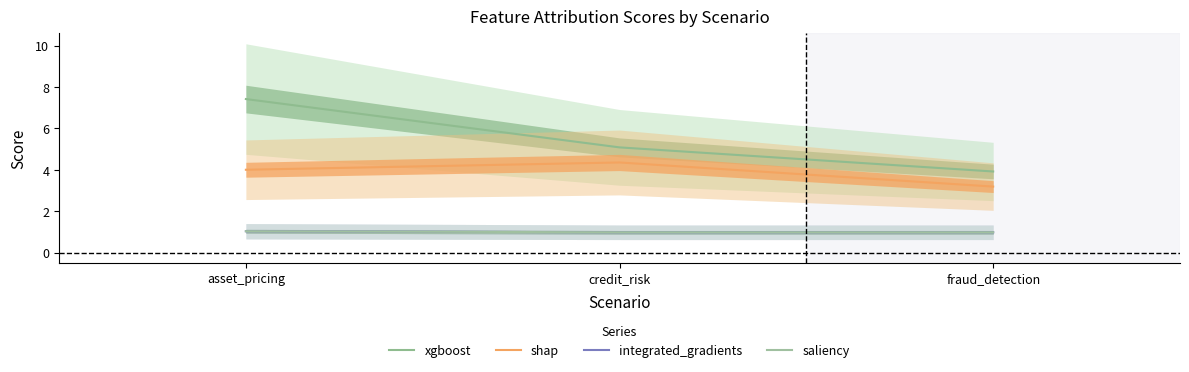

Reading left to right, what are all the values shown in this chart?

xgboost: 7.4	5.1	3.9
shap: 4.0	4.4	3.2
integrated_gradients: 1.0	1.0	1.0
saliency: 1.0	1.0	1.0